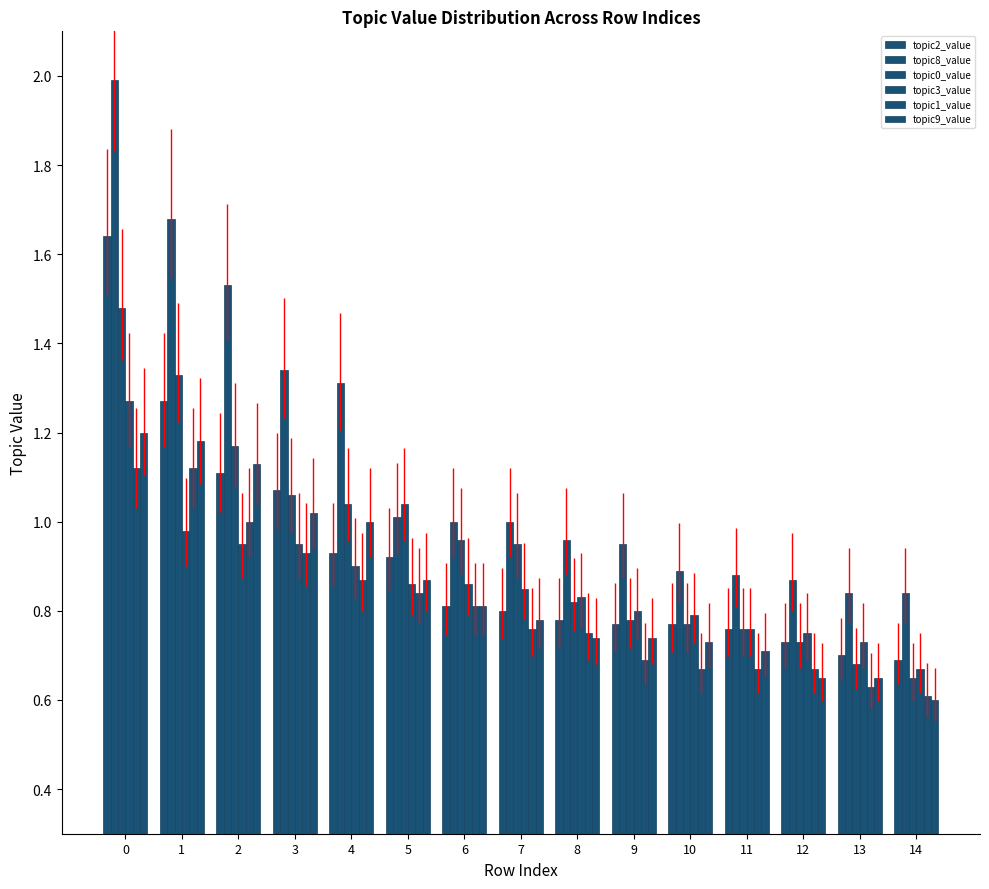

What is the minimum value shown in the chart?

0.6